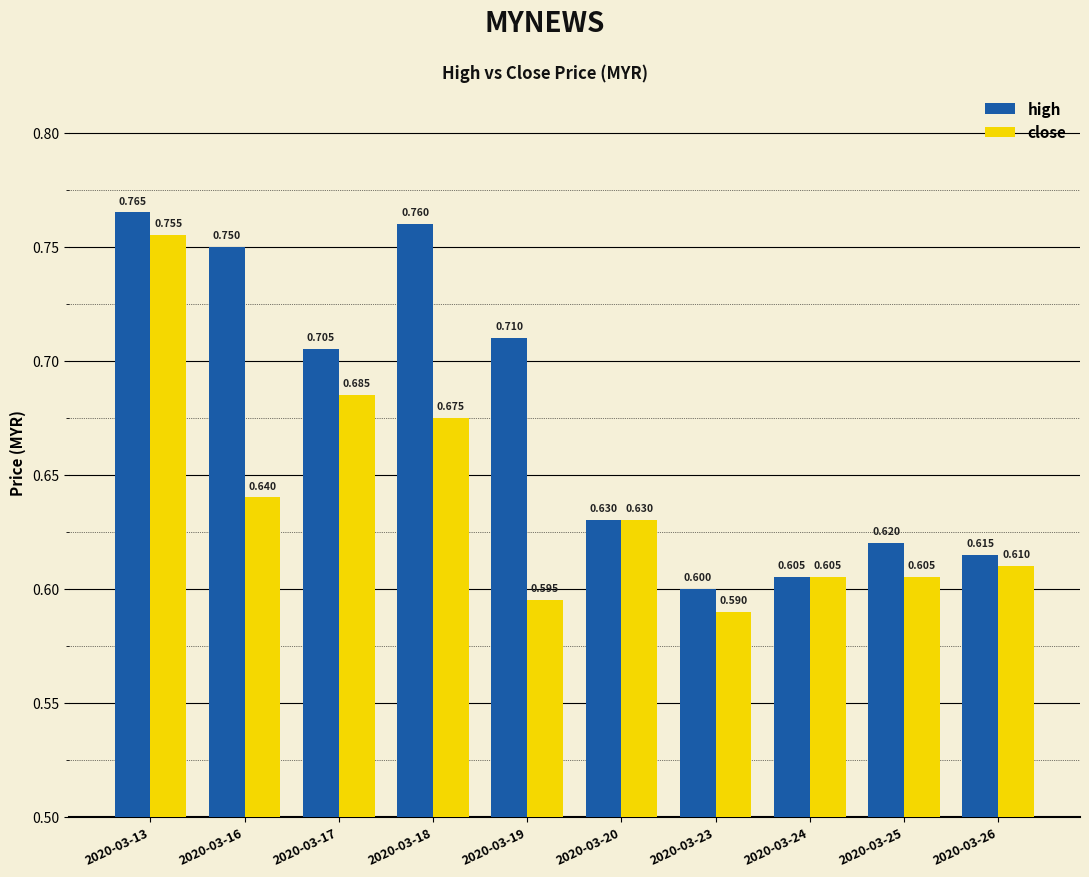

What are all the series names shown in the legend?

high, close